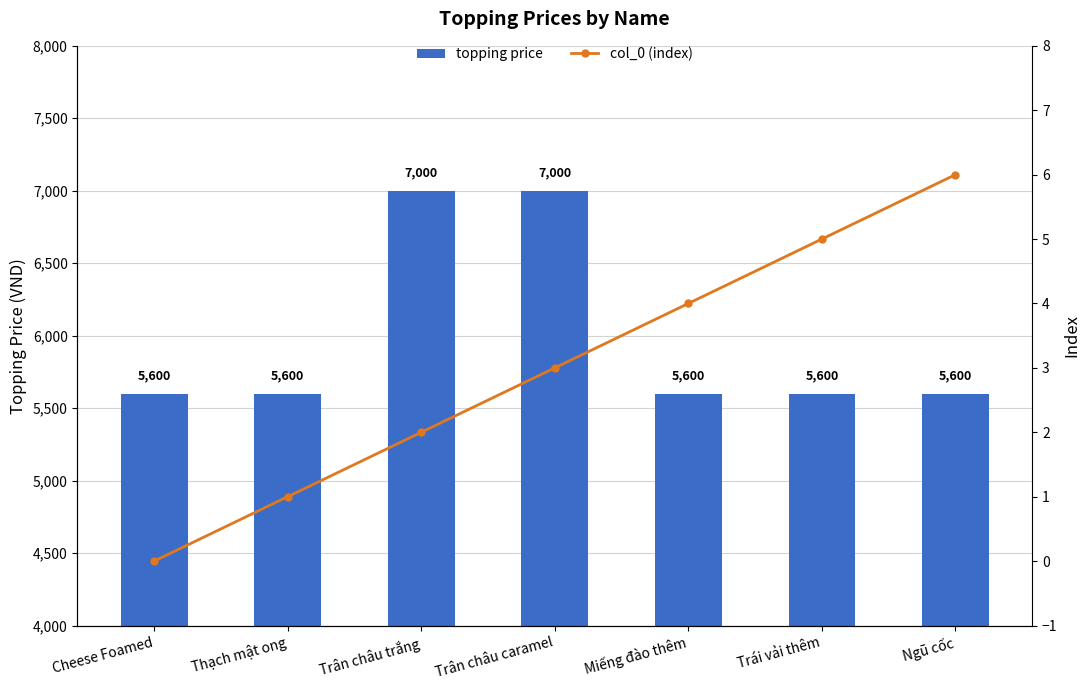

Reading left to right, what are all the values shown in this chart?

topping price: Cheese Foamed=5600	Thạch mật ong=5600	Trân châu trắng=7000	Trân châu caramel=7000	Miếng đào thêm=5600	Trái vải thêm=5600	Ngũ cốc=5600
col_0 (index): Cheese Foamed=0	Thạch mật ong=1	Trân châu trắng=2	Trân châu caramel=3	Miếng đào thêm=4	Trái vải thêm=5	Ngũ cốc=6